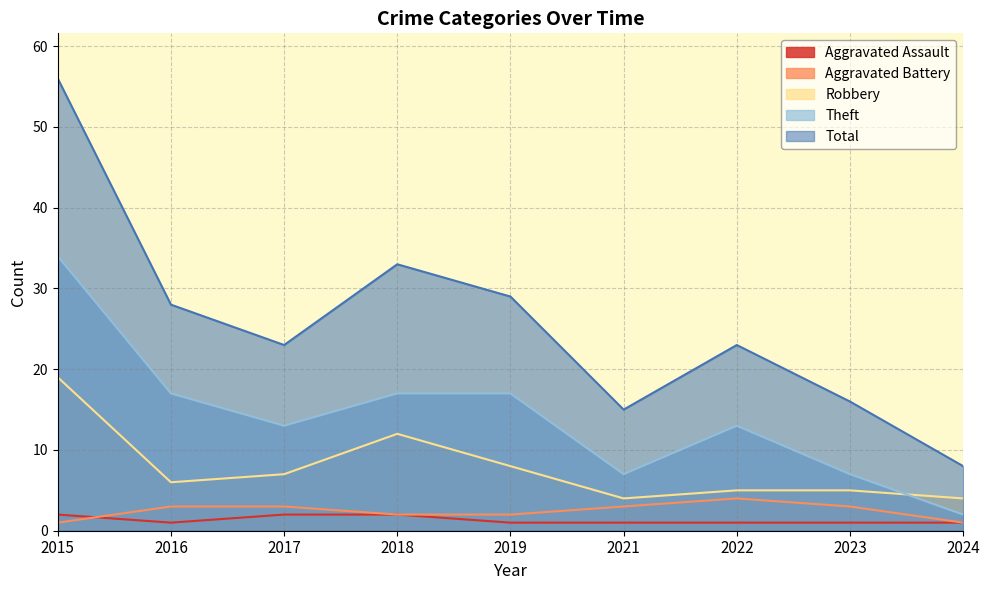

The Theft series shows 23 at 2015. True or false?

False